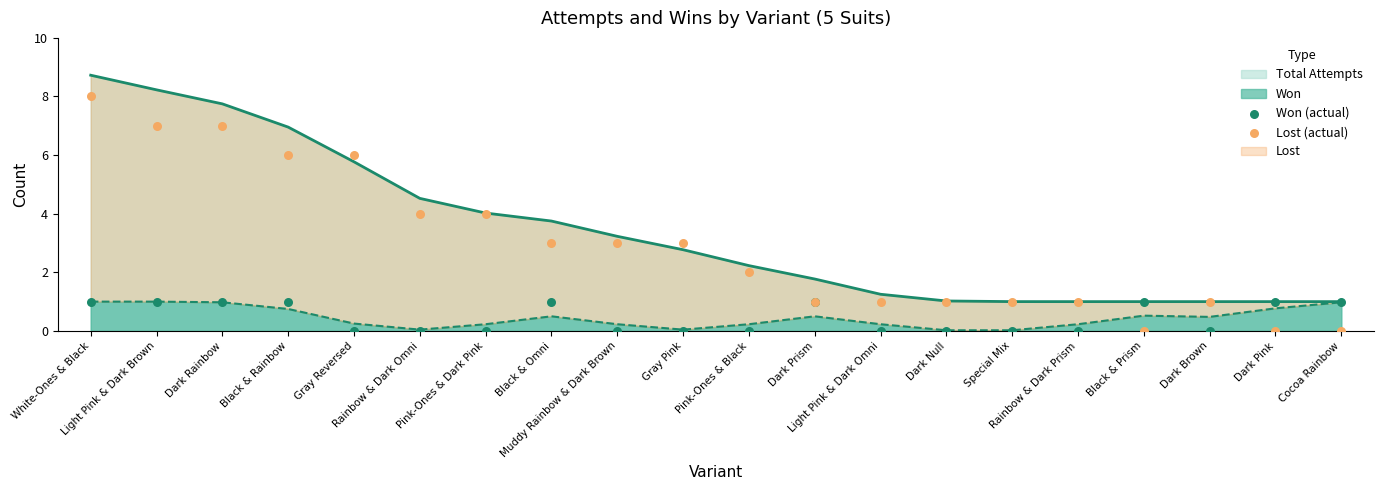

At how many categories does at least one series exceed 7?

1